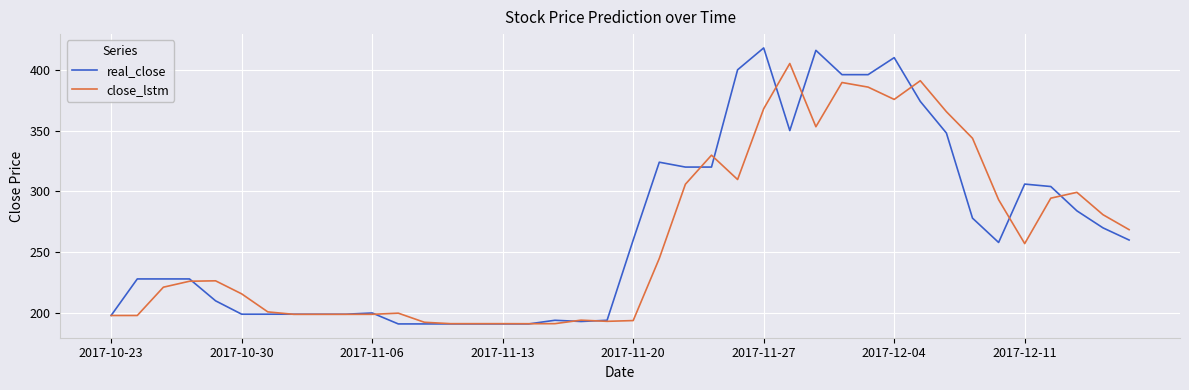

Count the number of data series in this chart.

2